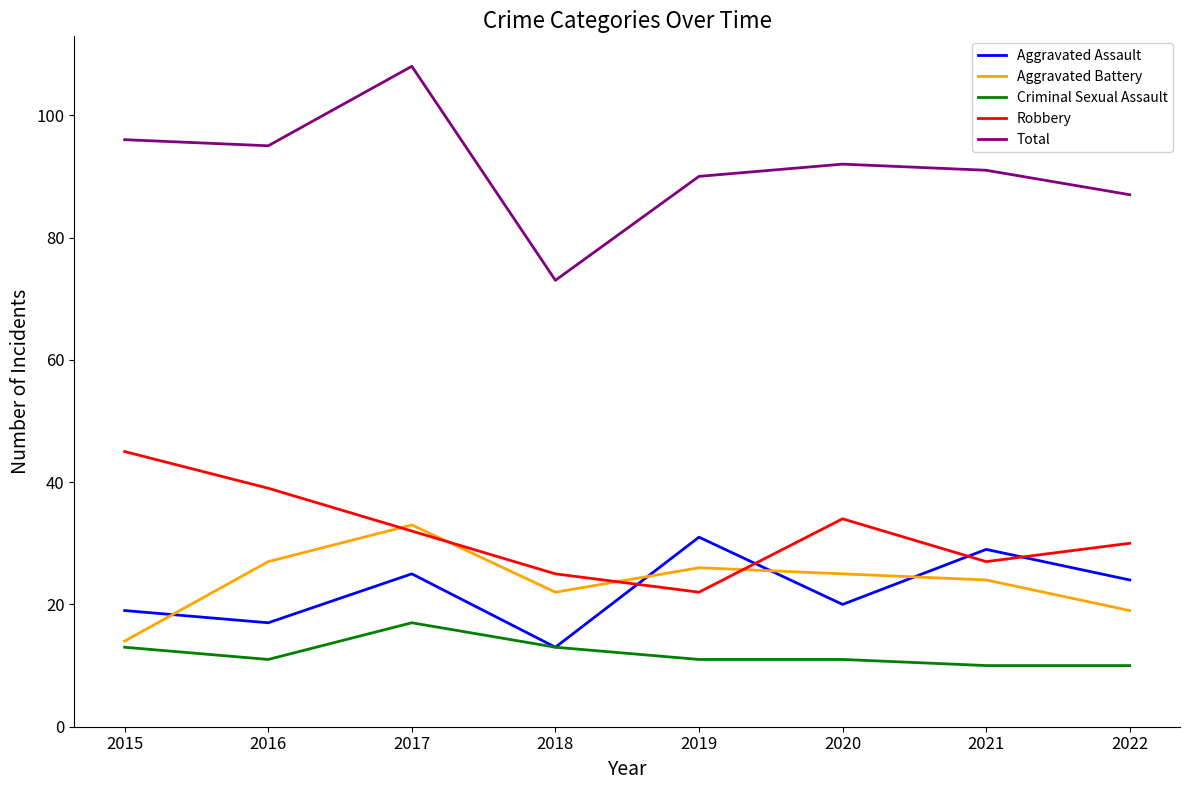

What is the sum of all Total values?

732